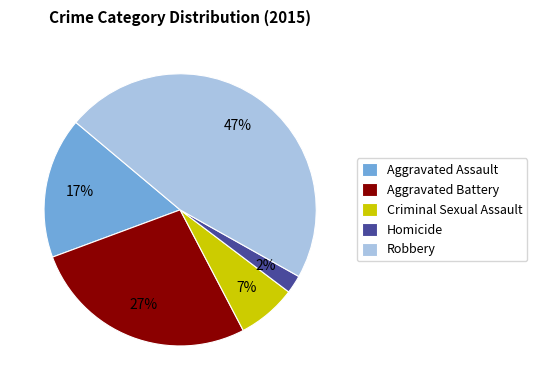

To the nearest percent, what is the combined percentage of Criminal Sexual Assault and Homicide?

9%